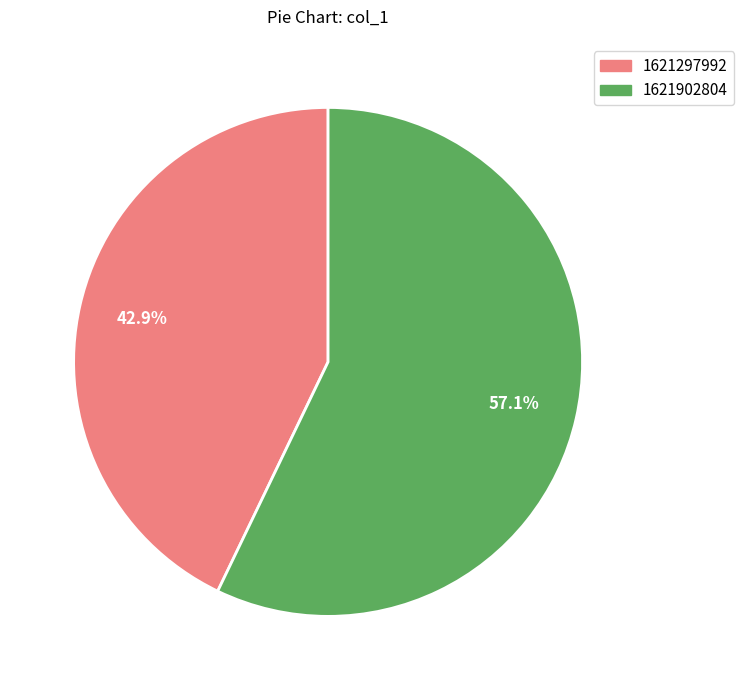

What is the smallest slice in the pie chart?

1621297992